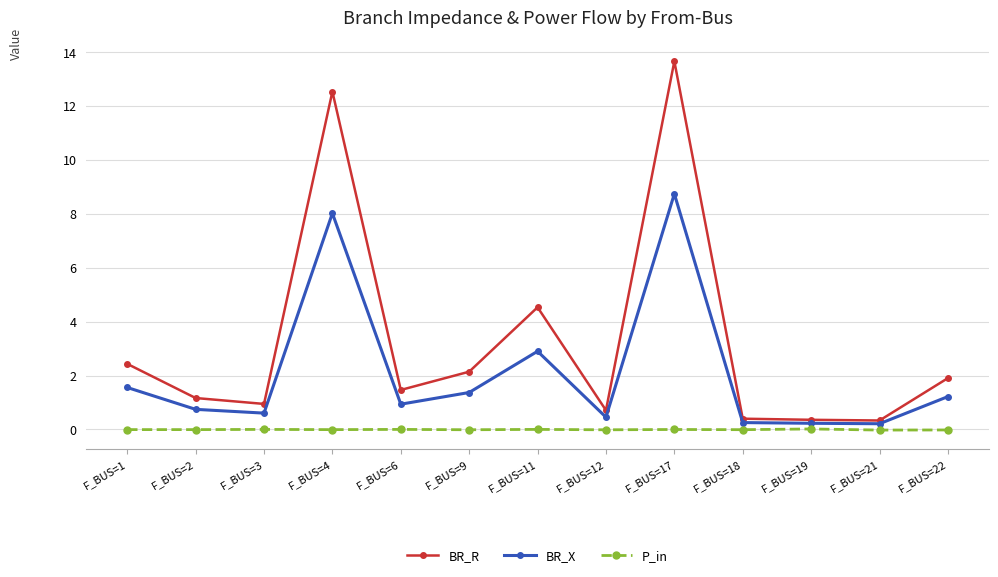

At how many categories does at least one series exceed 3?

3